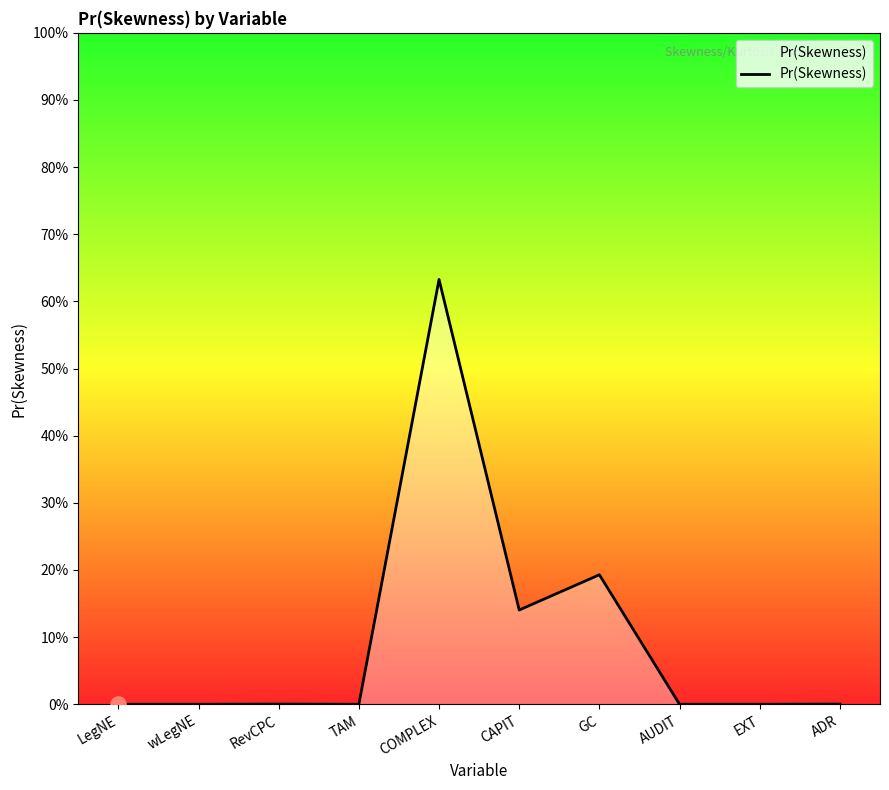

Does the chart have visible grid lines?

No